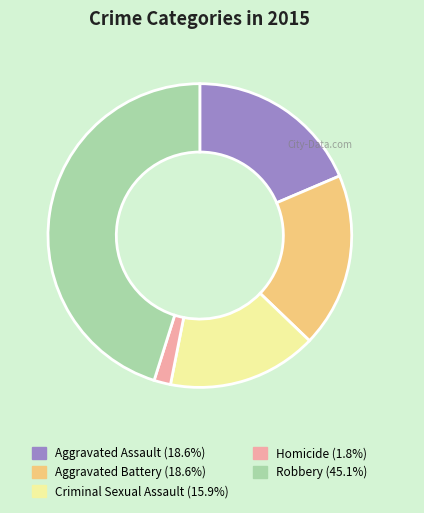

Which category has the biggest portion of the pie?

Robbery